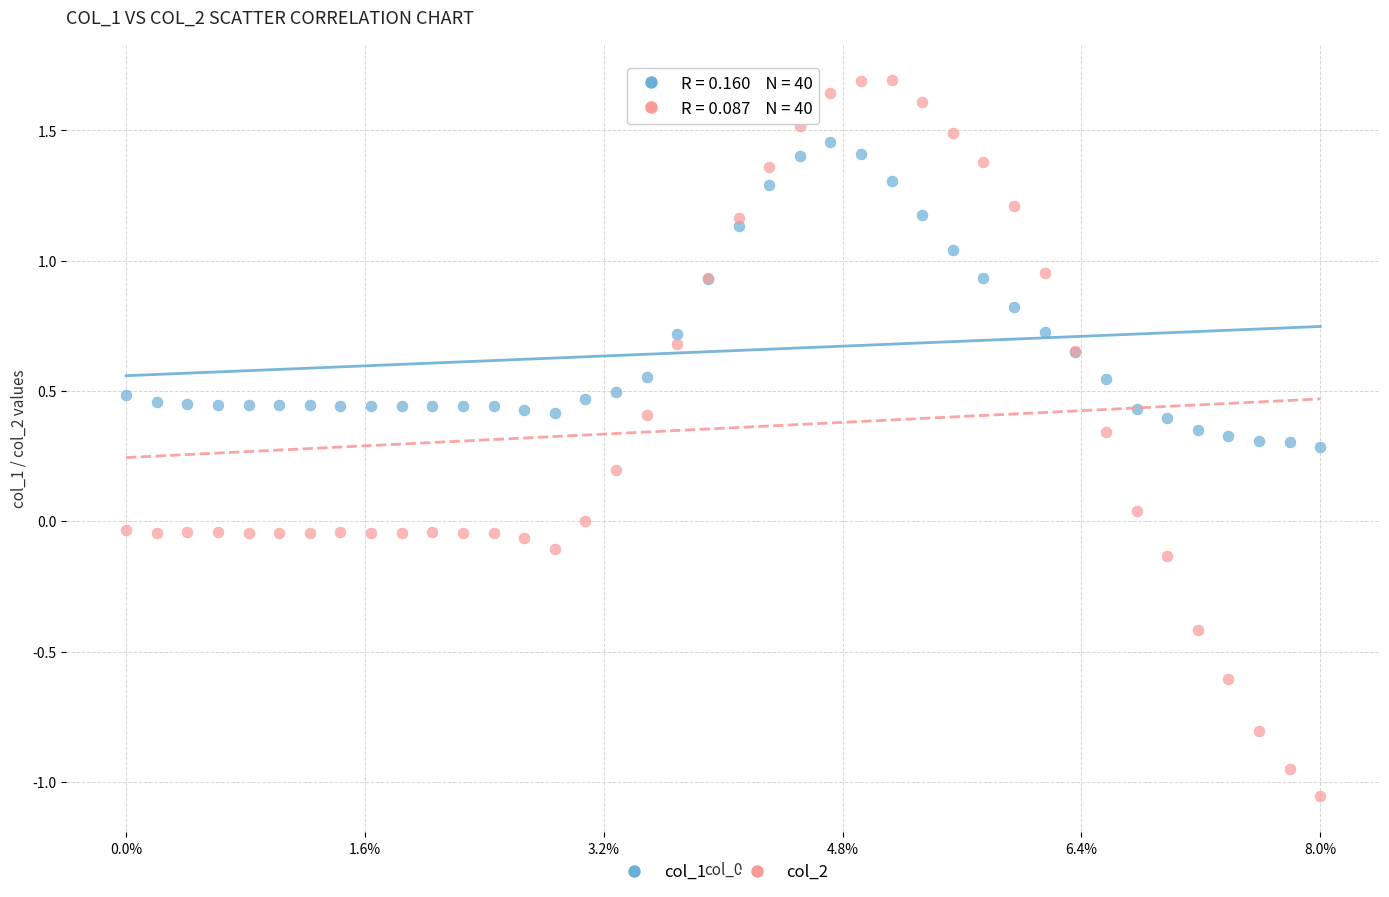

Which series contains the lowest Y value?

col_2